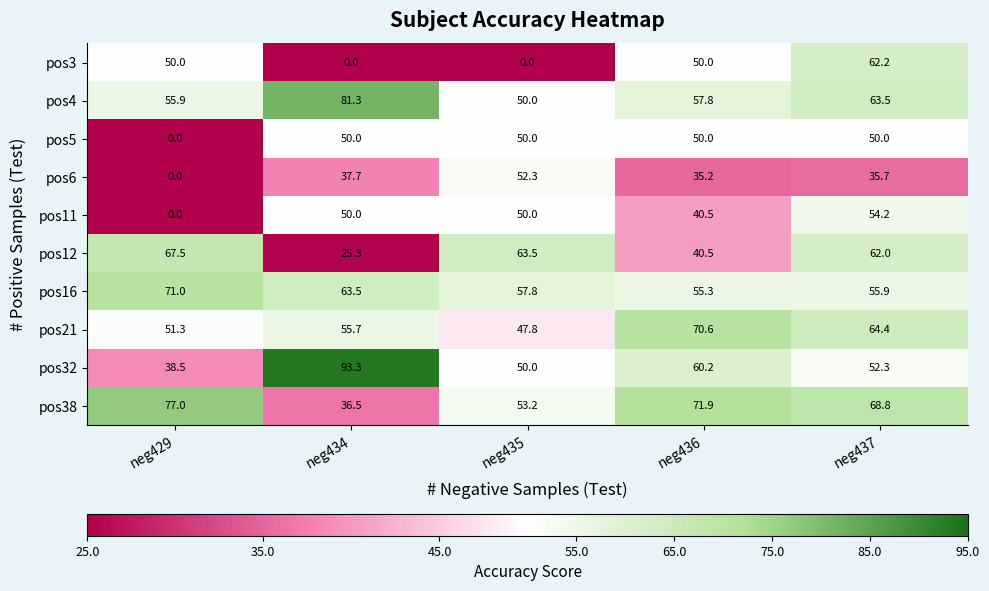

Count the number of data series in this chart.

10